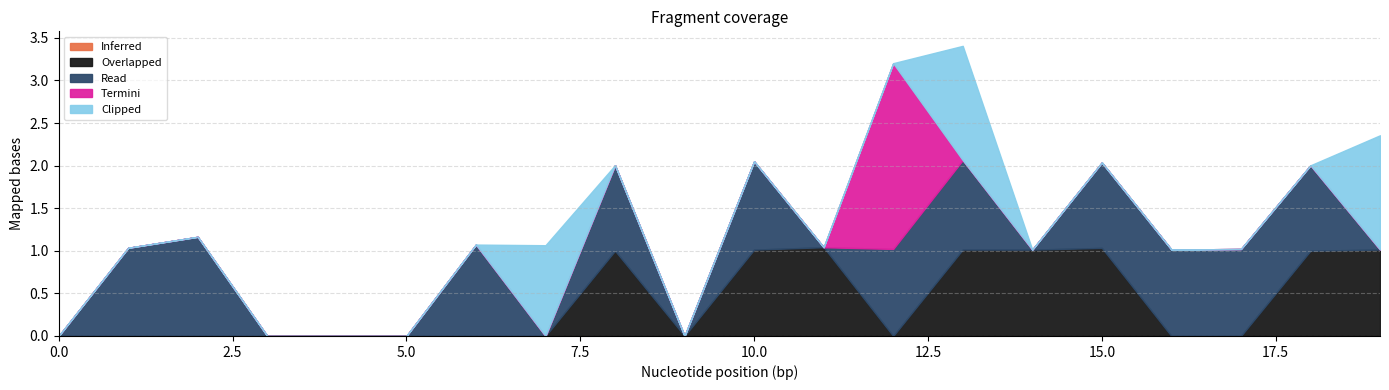

How many lines are shown in the chart?

5